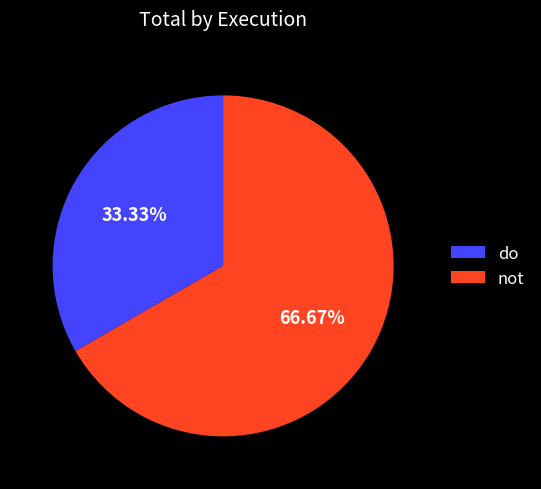

Rank the categories by value from highest to lowest.

not, do